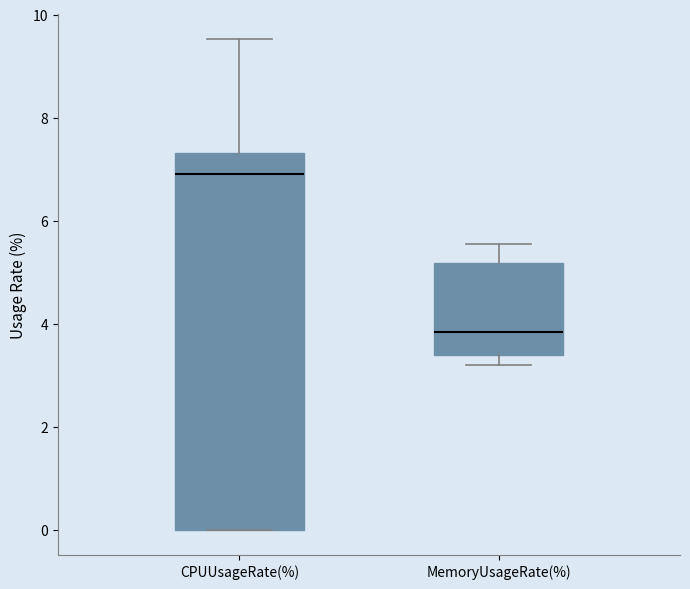

Reading left to right, transcribe this box plot: for each box, give where its median line is, the range the box spans, and where its two whiskers end, as read against the y-axis. The values are not printed on the chart, so give them approximately, as read against the axis.

CPUUsageRate(%): median 7.0, box 0.0 to 7.4, whiskers 0.0 to 9.6
MemoryUsageRate(%): median 3.8, box 3.4 to 5.2, whiskers 3.2 to 5.6